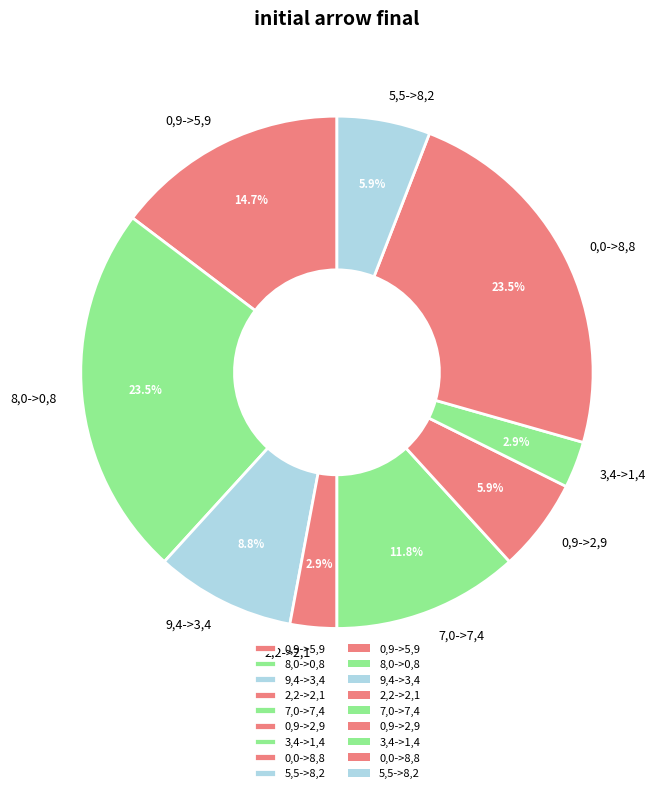

What is the ratio of the value at 0,0->8,8 to the value at 5,5->8,2?

4.0